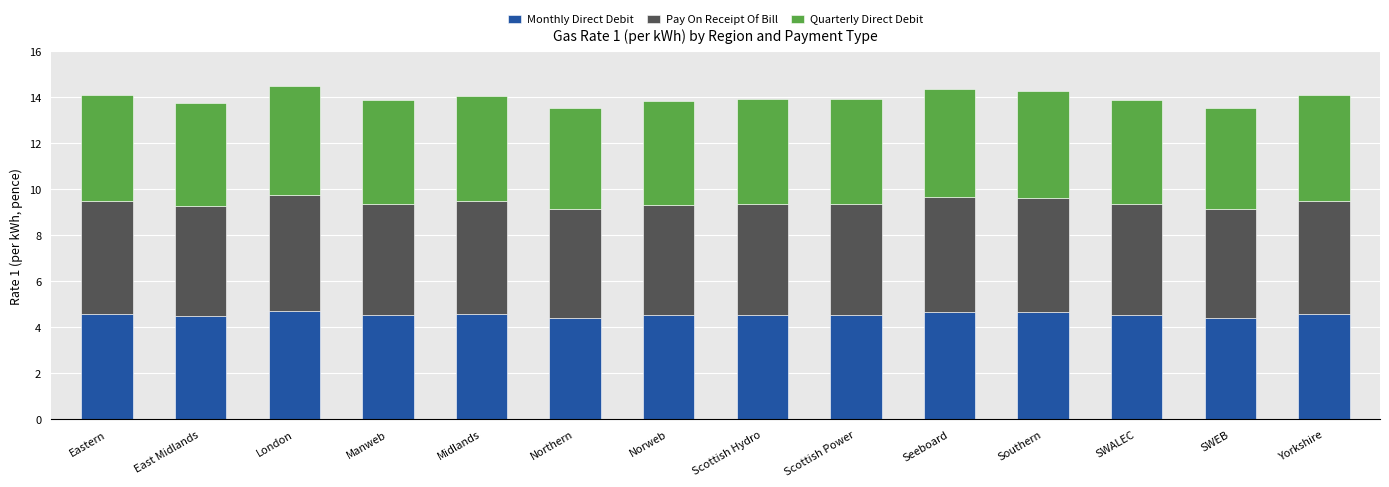

What is the difference between the Monthly Direct Debit values at Seeboard and SWEB?

0.3